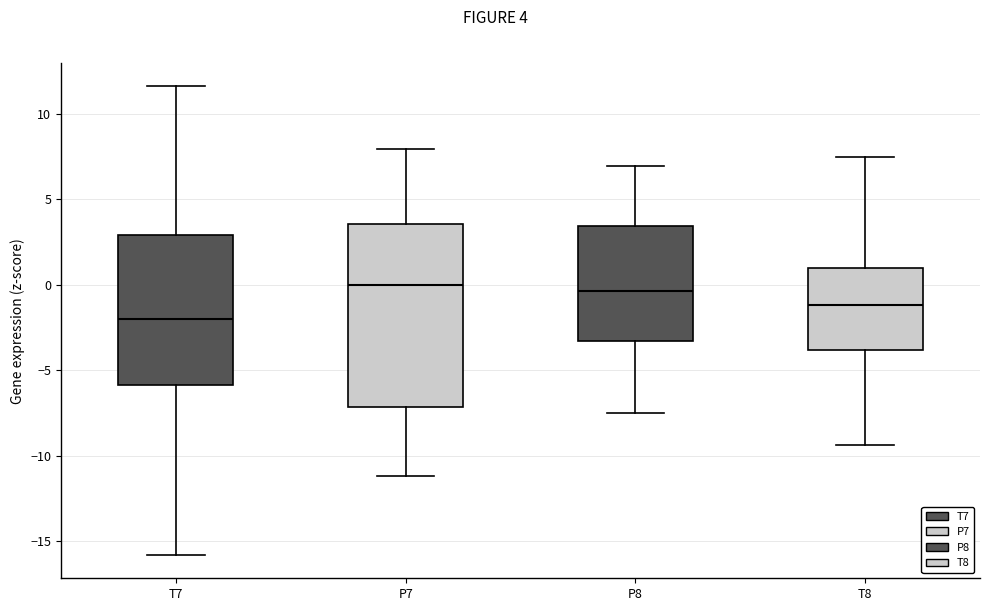

Where does the upper whisker of the box for P7 end on the y-axis? The values are not printed on the chart, so give them approximately, as read against the axis.

8.0